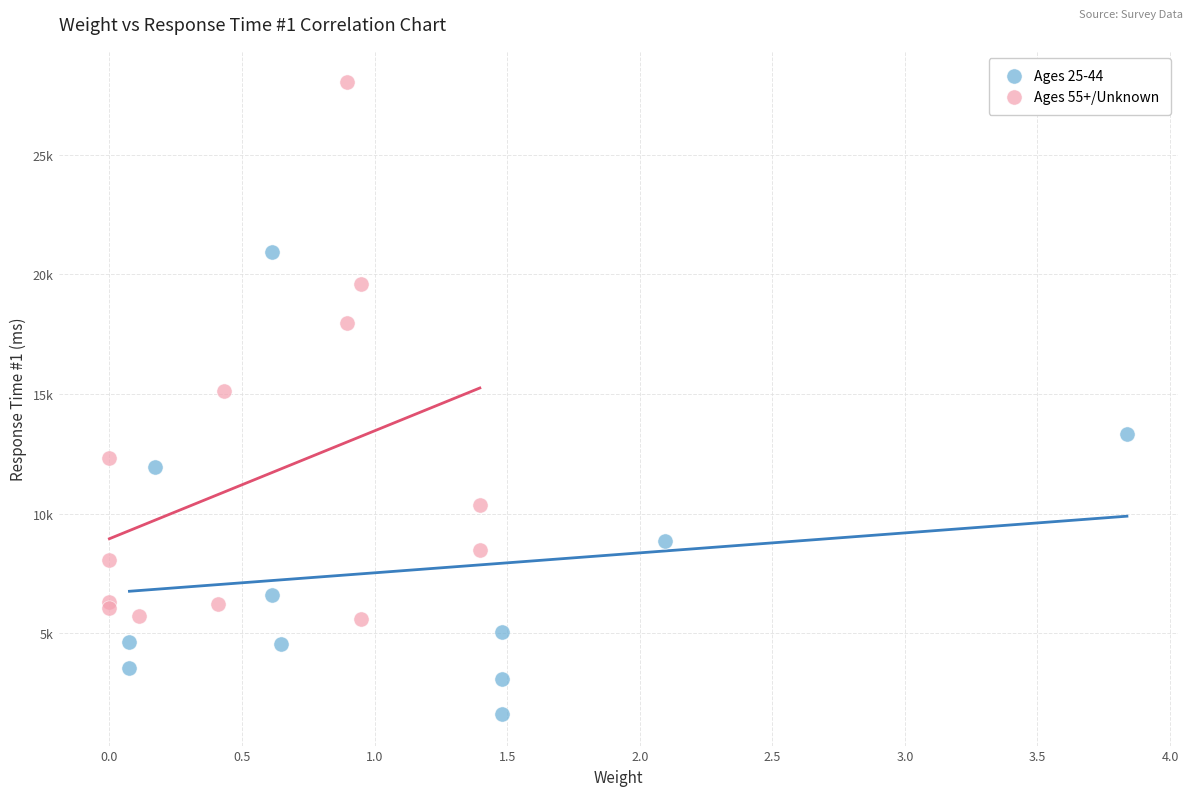

Which series contains the highest Y value?

Ages 55+/Unknown